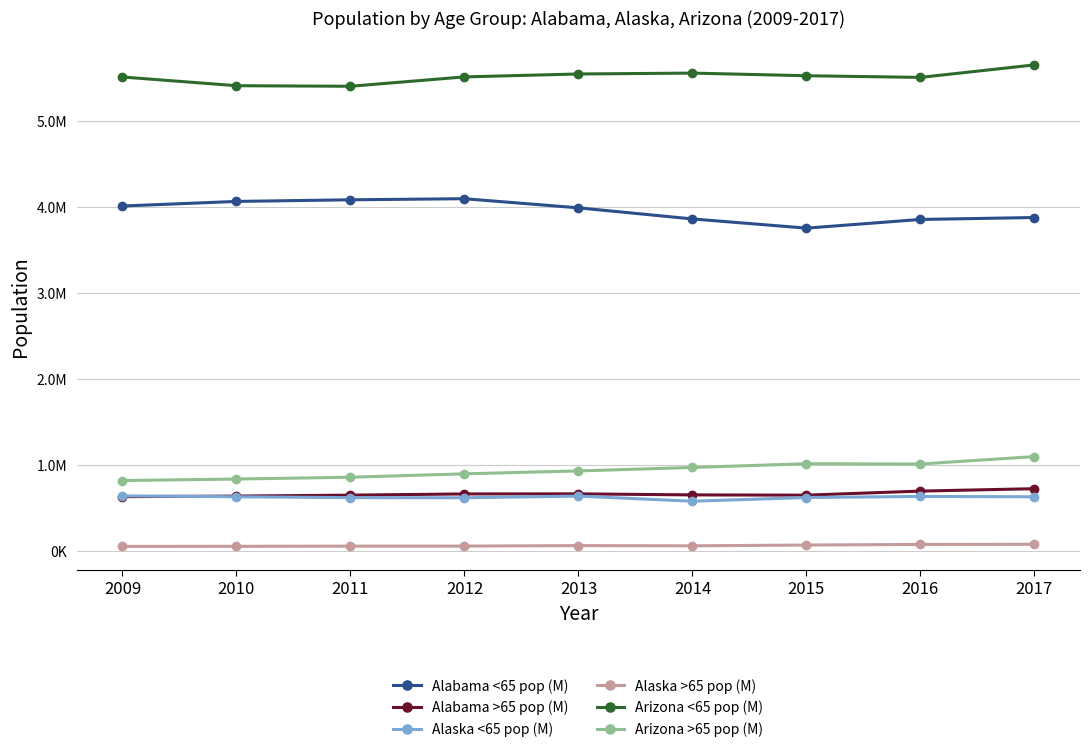

What are all the series names shown in the legend?

Alabama <65 pop (M), Alabama >65 pop (M), Alaska <65 pop (M), Alaska >65 pop (M), Arizona <65 pop (M), Arizona >65 pop (M)